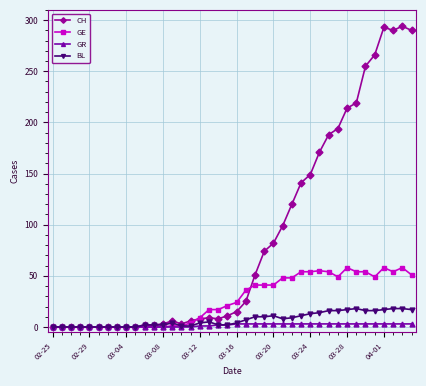

How many distinct data groups are displayed?

4